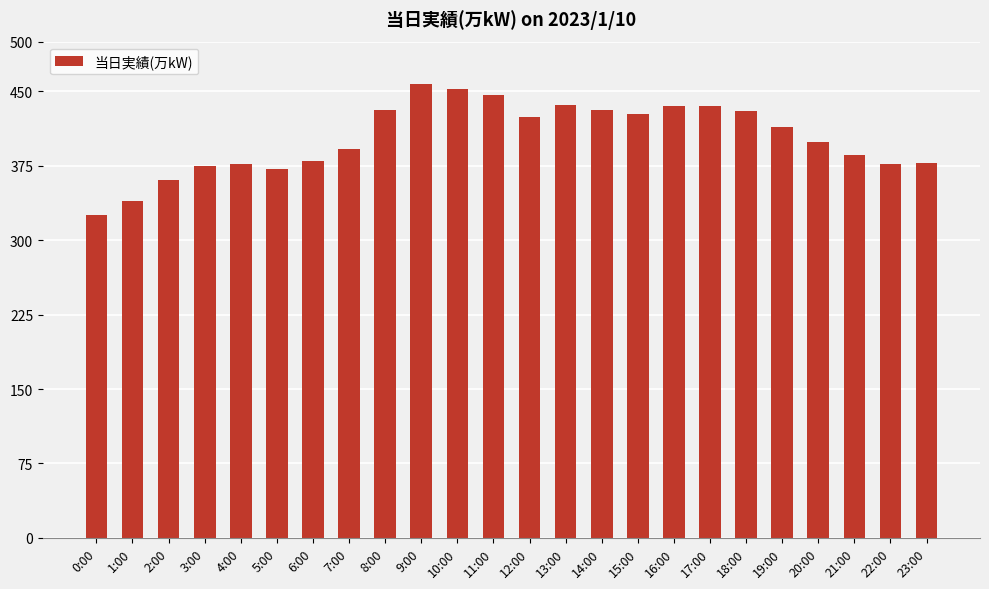

Which category has the highest value across all series?

9:00